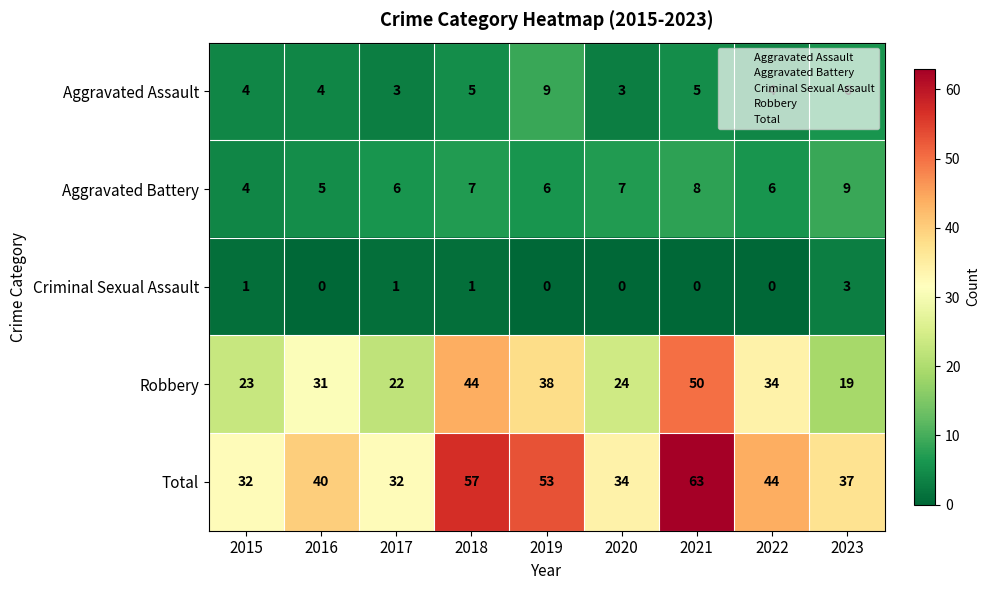

Rank the series at 2021 from highest to lowest value.

Total, Robbery, Aggravated Battery, Aggravated Assault, Criminal Sexual Assault